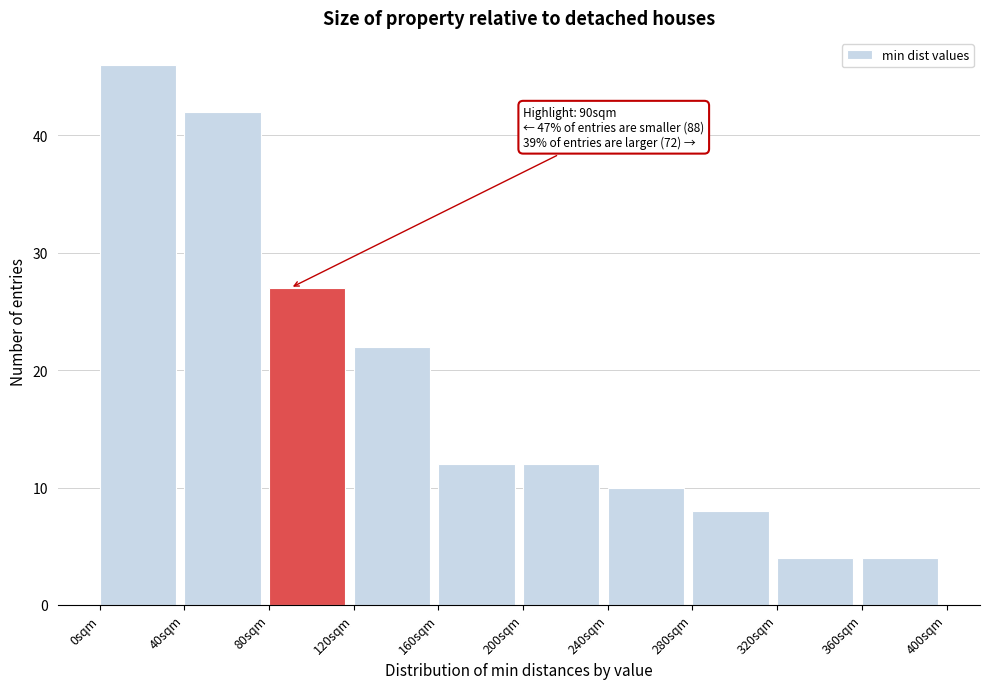

Over which range of the x-axis is the bar tallest?

0 to 40